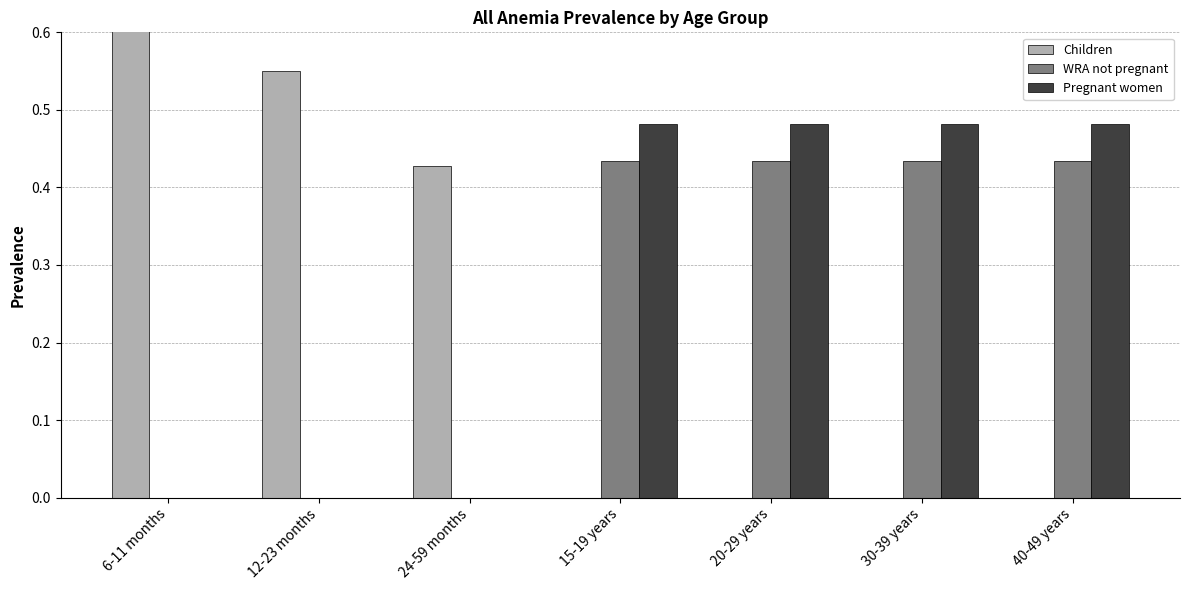

What are all the series names shown in the legend?

Children, WRA not pregnant, Pregnant women